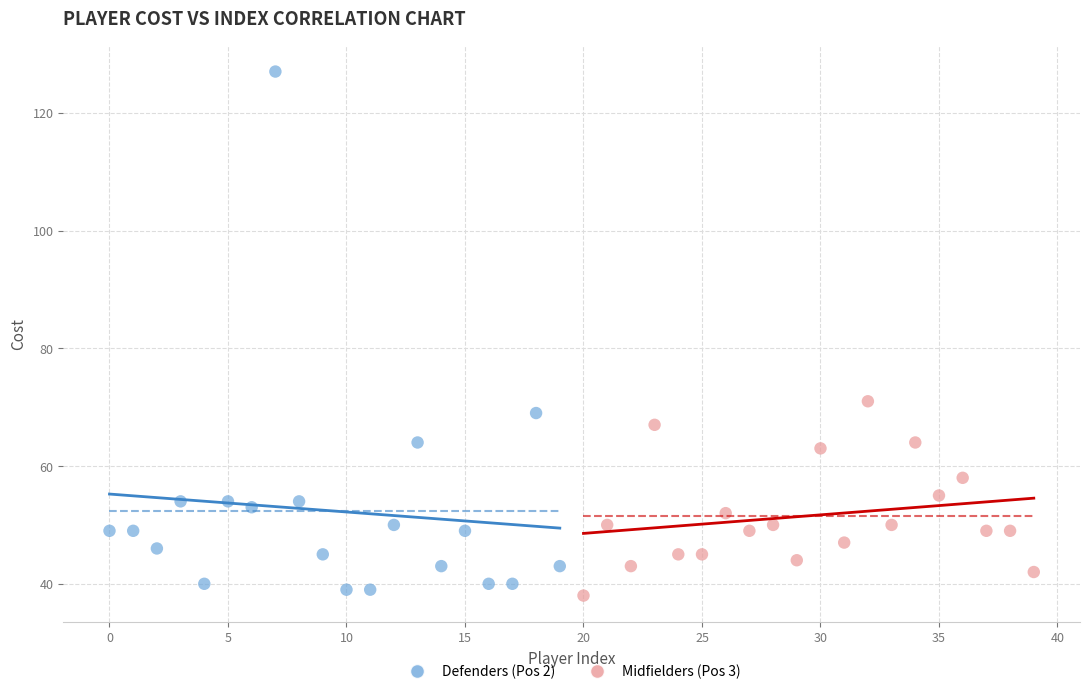

Which series contains the highest Y value?

Defenders (Pos 2)